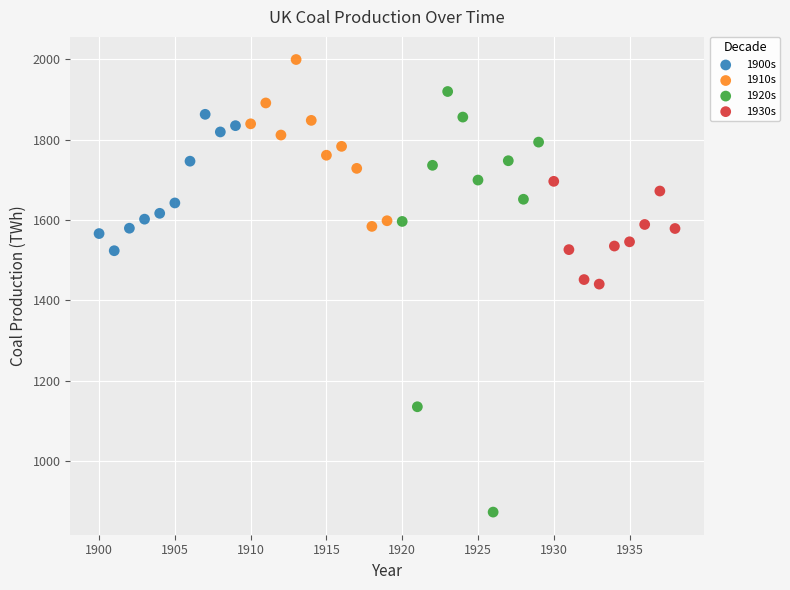

Which series reaches the minimum Y coordinate?

1920s